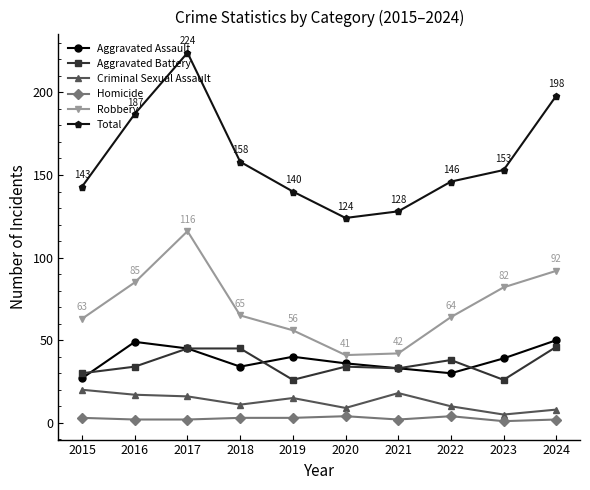

What is the value of the Criminal Sexual Assault point at the 8th from the left?

10